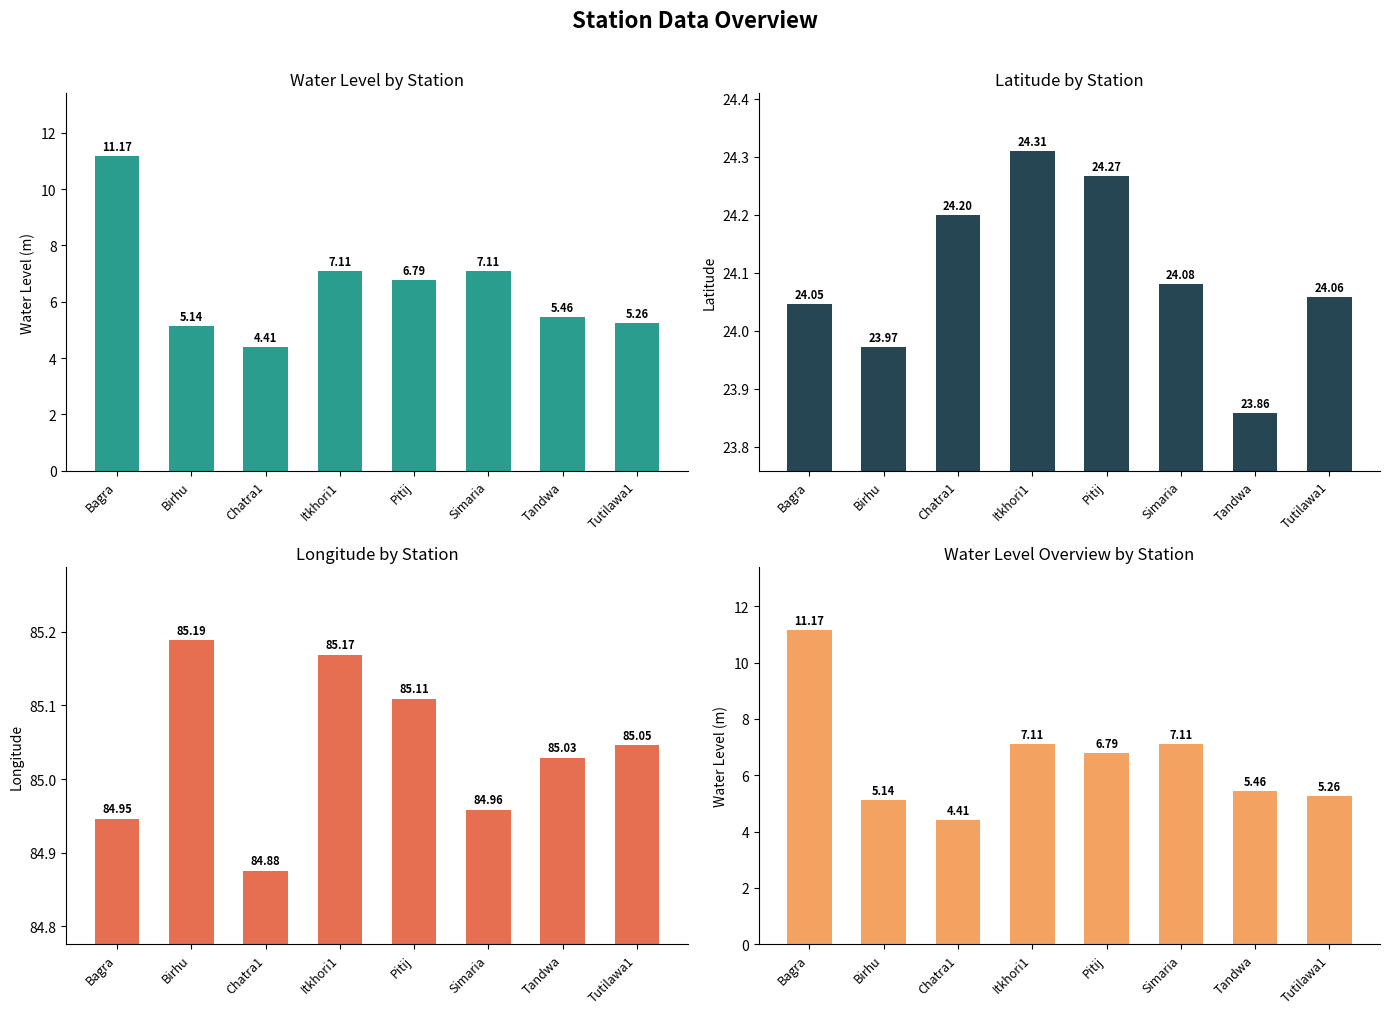

Rank the series by their maximum value, from highest to lowest.

long, lat, water_level (in m)